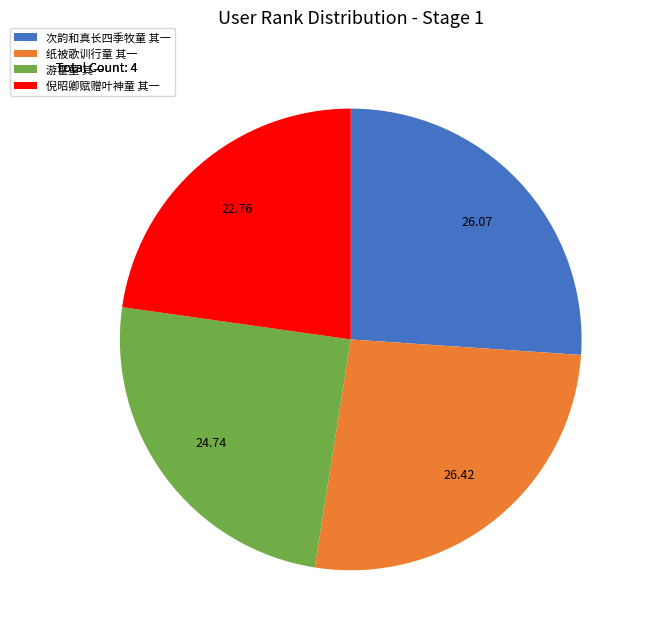

Which has a higher value, 倪昭卿赋赠叶神童 其一 or 纸被歌训行童 其一?

纸被歌训行童 其一